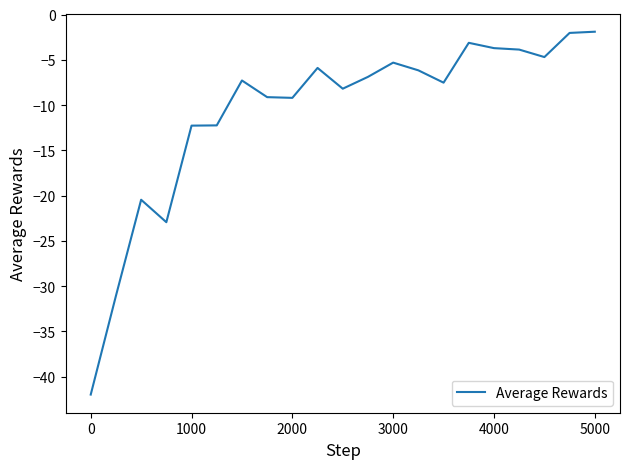

What is the minimum value shown in the chart?

-42.0